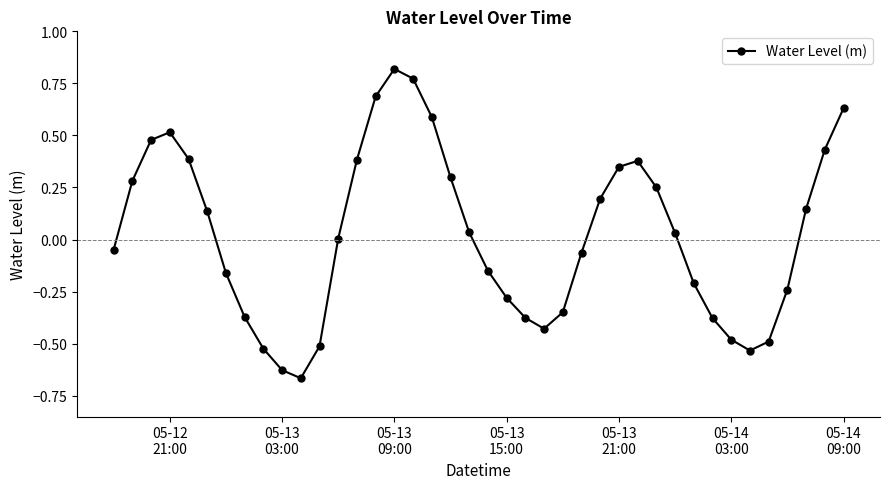

How many interior local peaks (higher than both neighbors) does the data have?

3